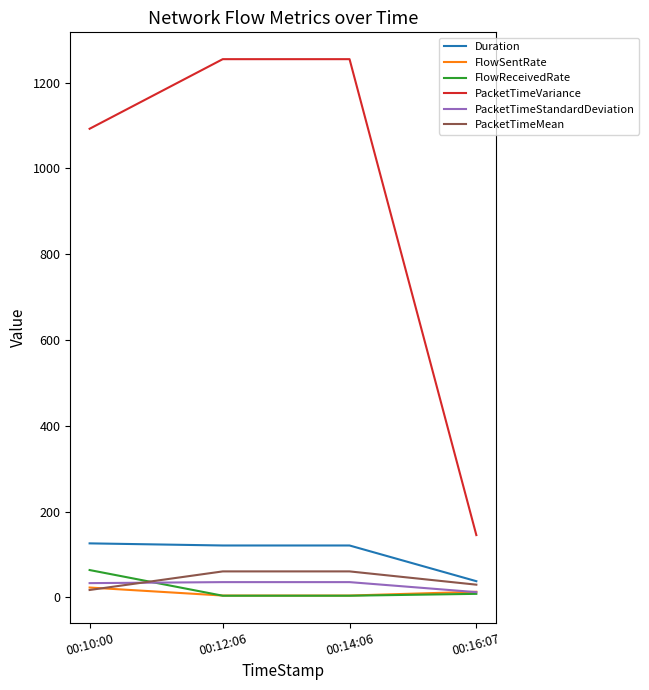

True or false: PacketTimeStandardDeviation has a value of 33.1 at 00:10:00.

True